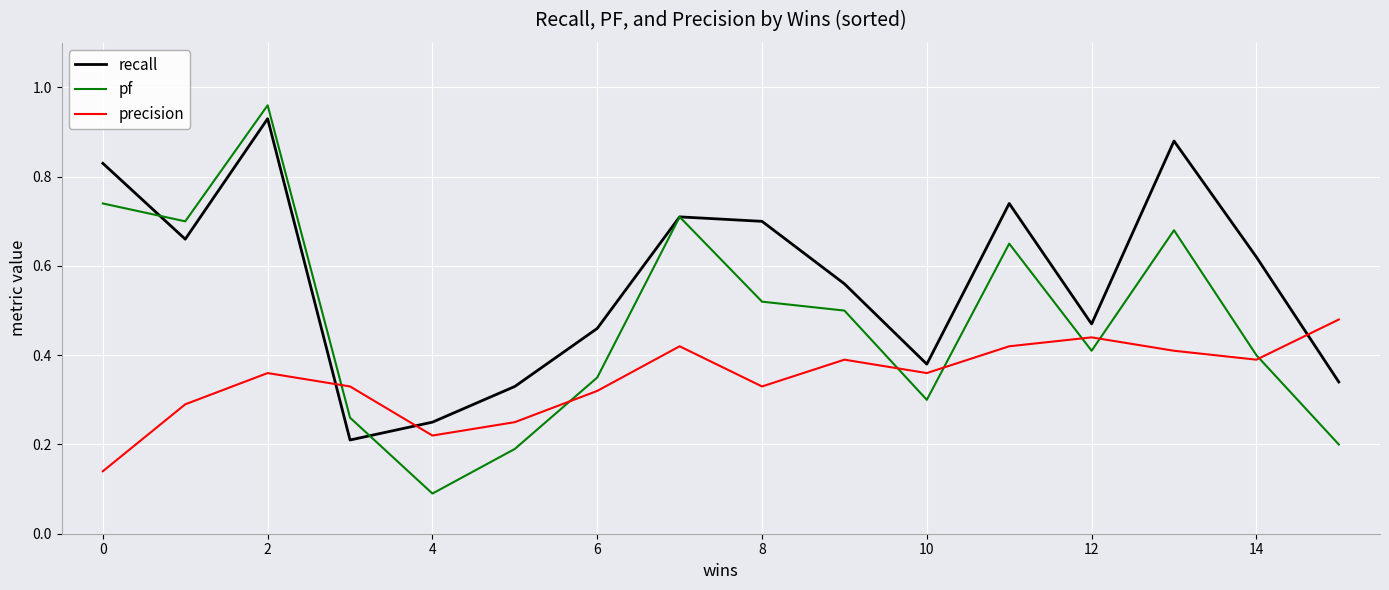

Which series has the largest range (max minus min)?

pf